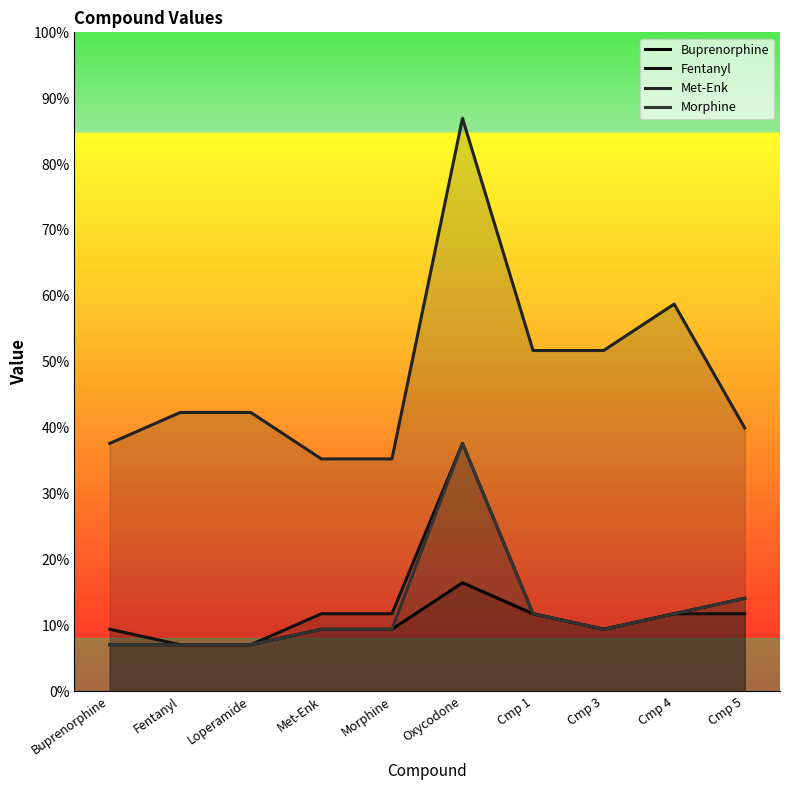

What is the sum of all Buprenorphine values?

44